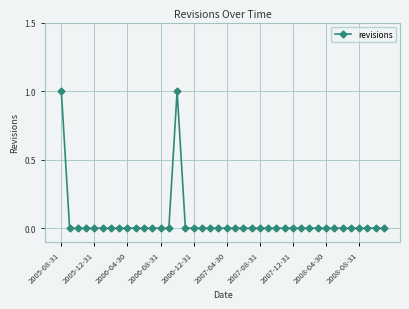

Count the number of categories in the chart.

40